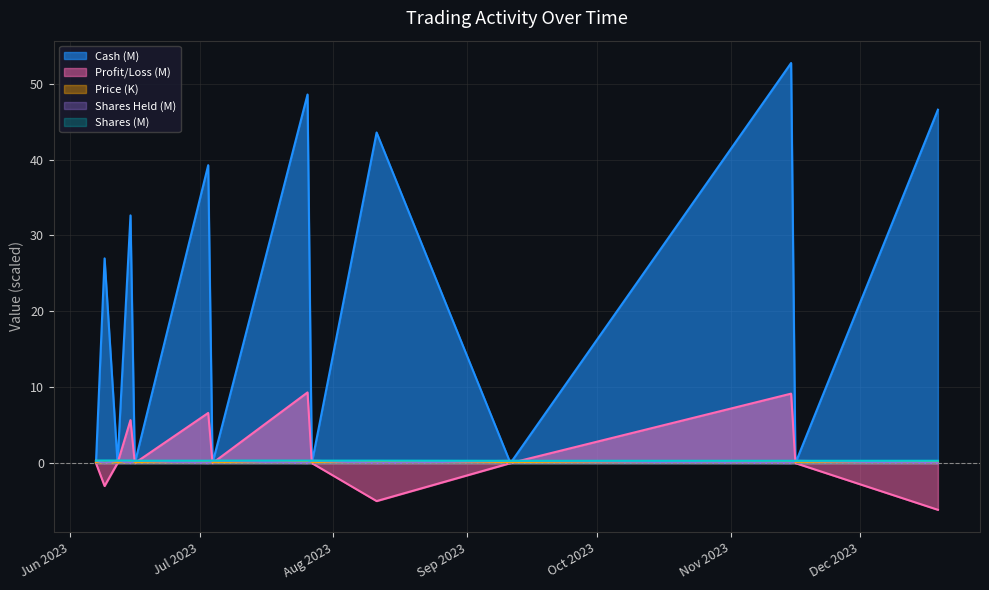

What is the total value across all series at 2023-07-27?

0.8